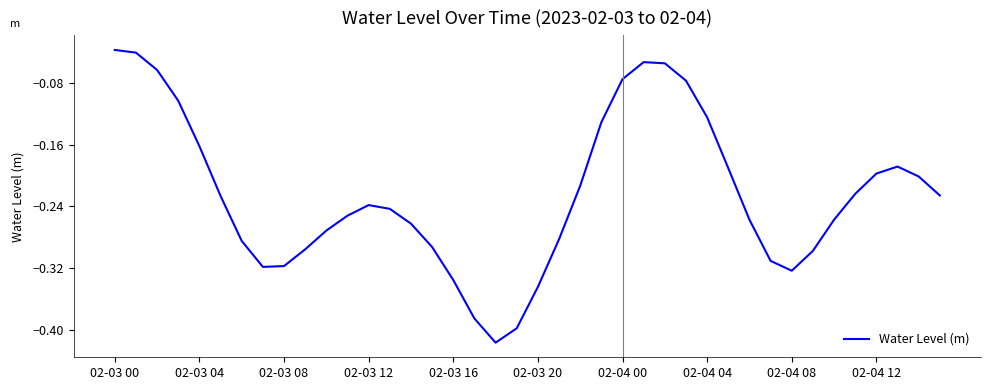

Reading right to left, what are all the values shown in this chart?

-0.2	-0.2	-0.2	-0.2	-0.2	-0.3	-0.3	-0.3	-0.3	-0.3	-0.2	-0.1	-0.1	-0.1	-0.1	-0.1	-0.1	-0.2	-0.3	-0.3	-0.4	-0.4	-0.4	-0.3	-0.3	-0.3	-0.2	-0.2	-0.3	-0.3	-0.3	-0.3	-0.3	-0.3	-0.2	-0.2	-0.1	-0.1	-0.0	-0.0